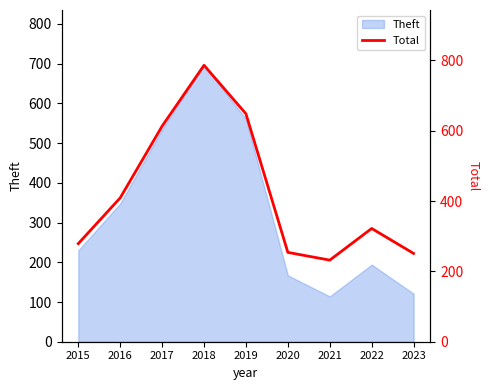

The chart shows a value of 180 at 2015. True or false?

False